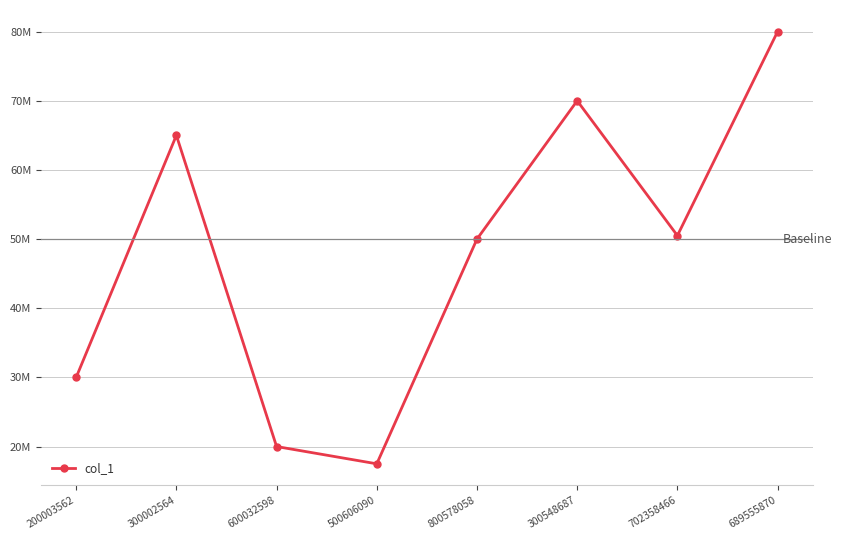

Approximately how many times larger is the value at 200003562 compared to 600032598?

1.5